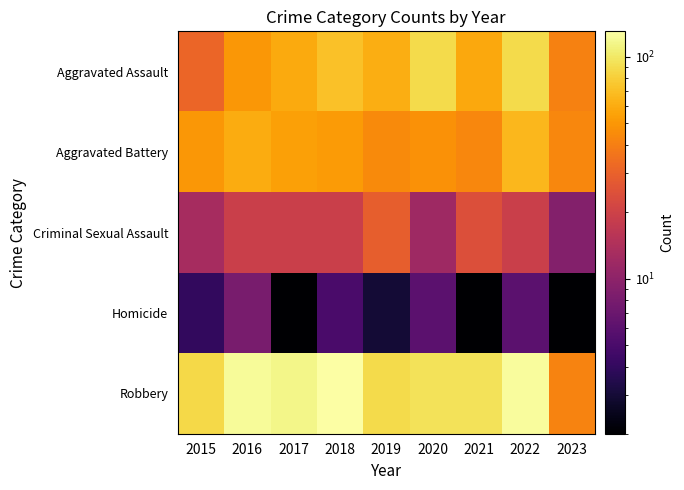

How many distinct data groups are displayed?

5